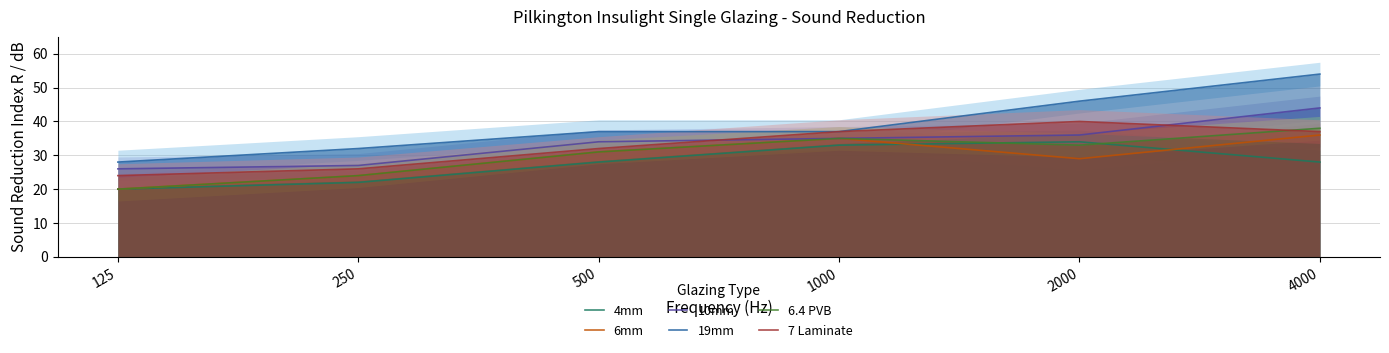

At which category is the sum across all series the highest?

4000